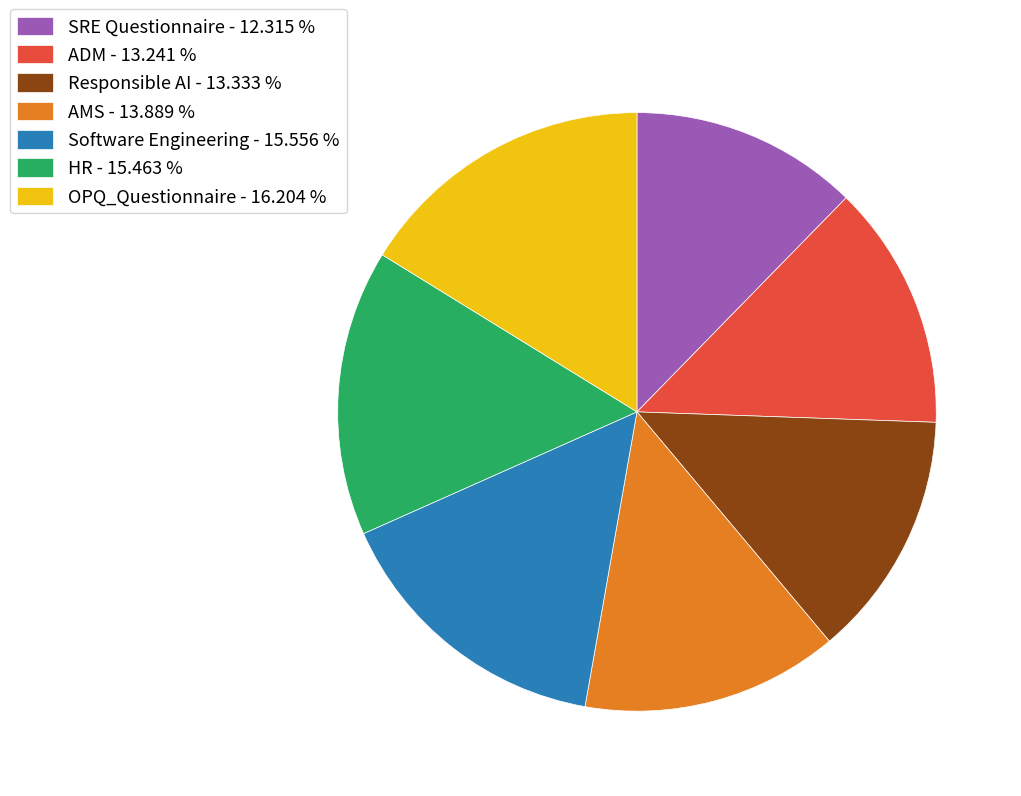

How many slices are in this pie chart?

7